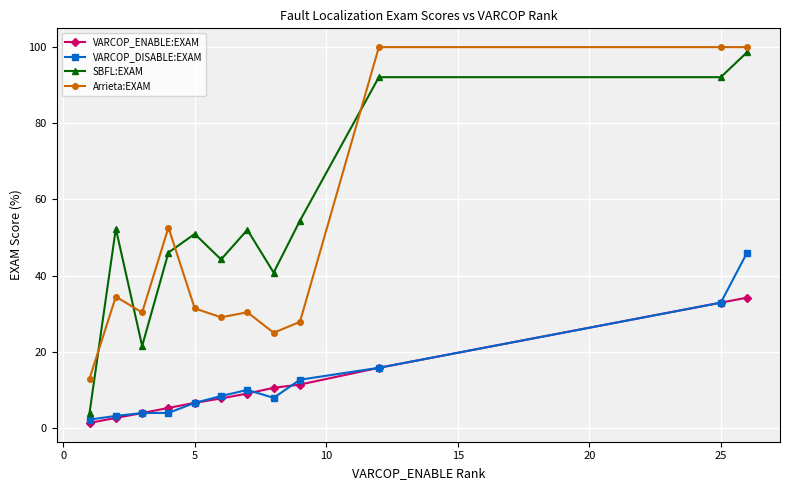

How many distinct data groups are displayed?

4